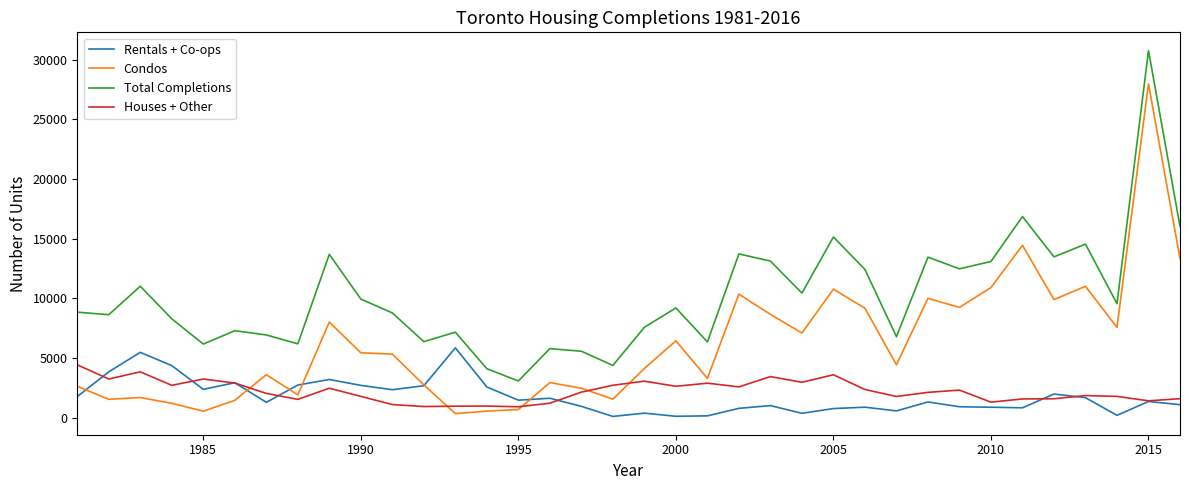

Rank the series by their maximum value, from lowest to highest.

Houses + Other, Rentals + Co-ops, Condos, Total Completions